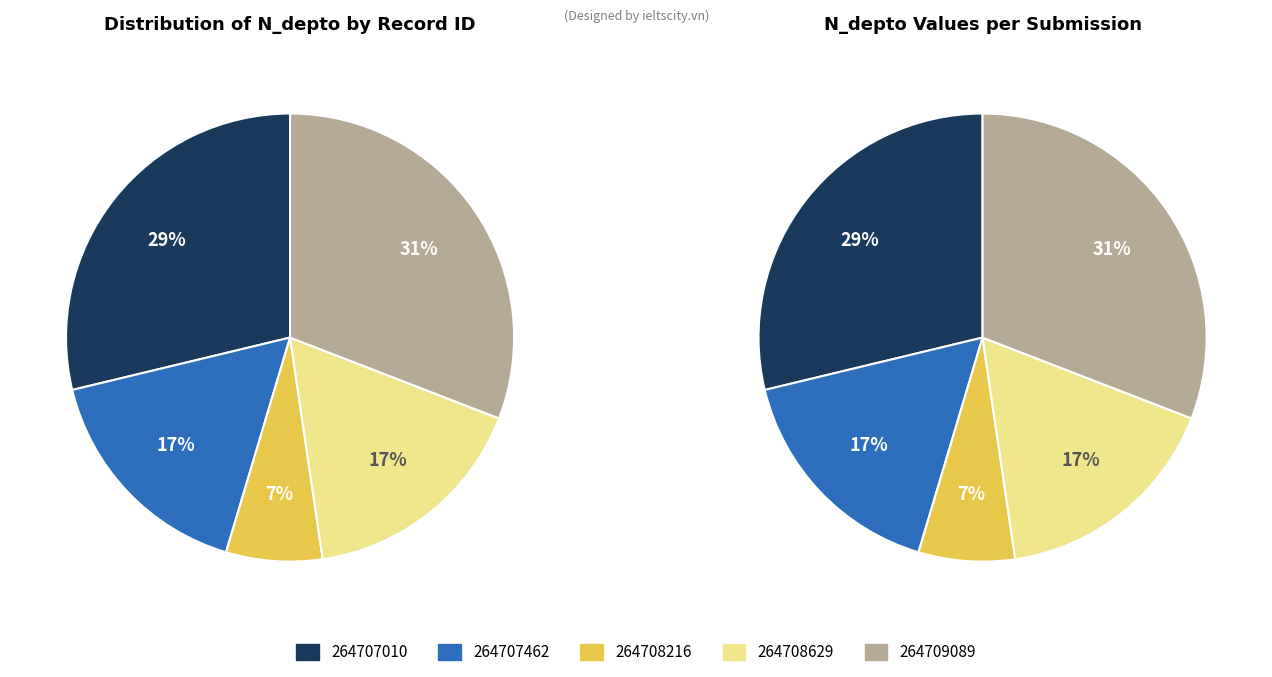

How many segments does this pie chart have?

5